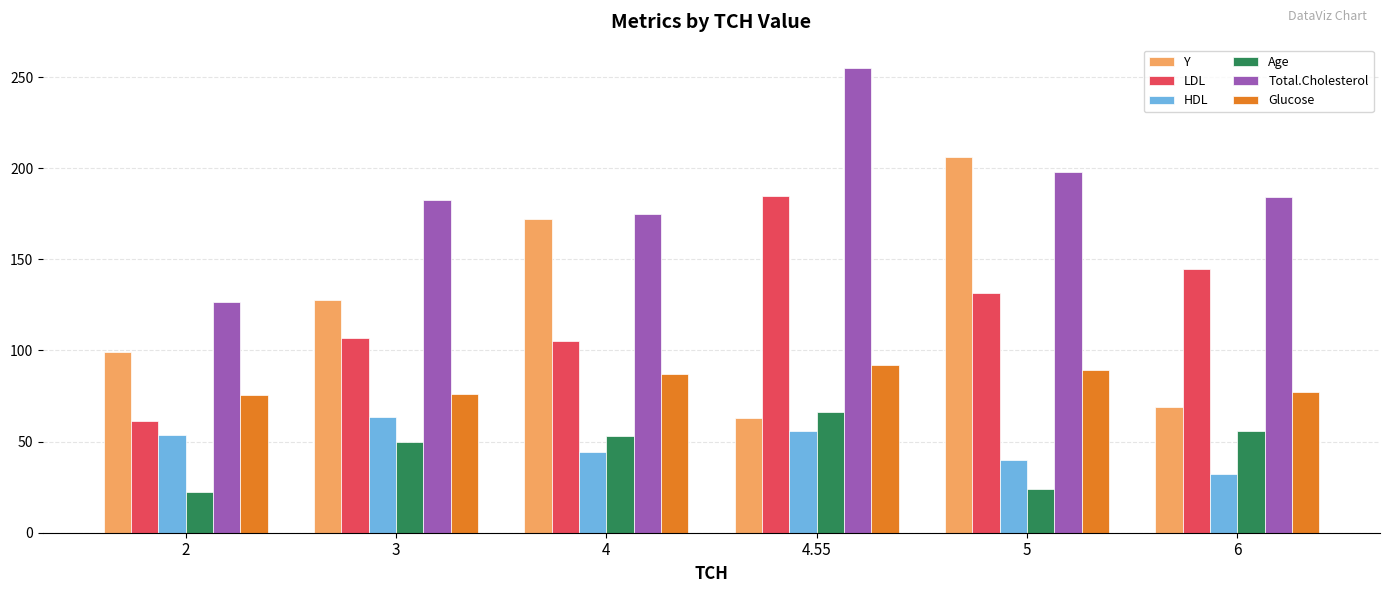

What is the difference between the maximum and minimum values in the Age series?

43.5